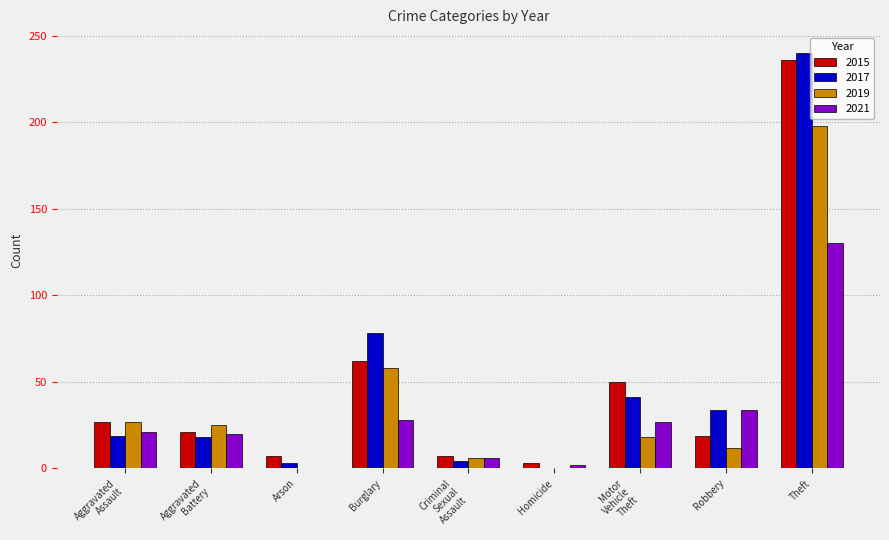

The value of 2015 at Theft is 236. True or false?

True